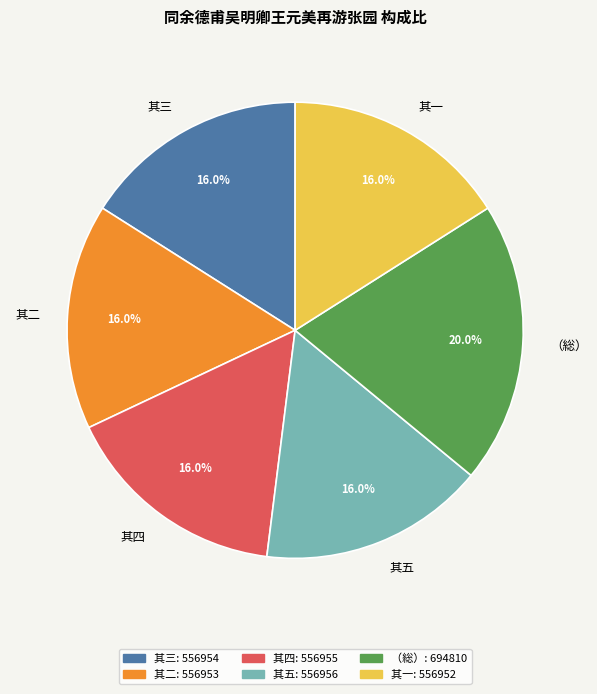

Which has a higher value, （総） or 其三?

（総）